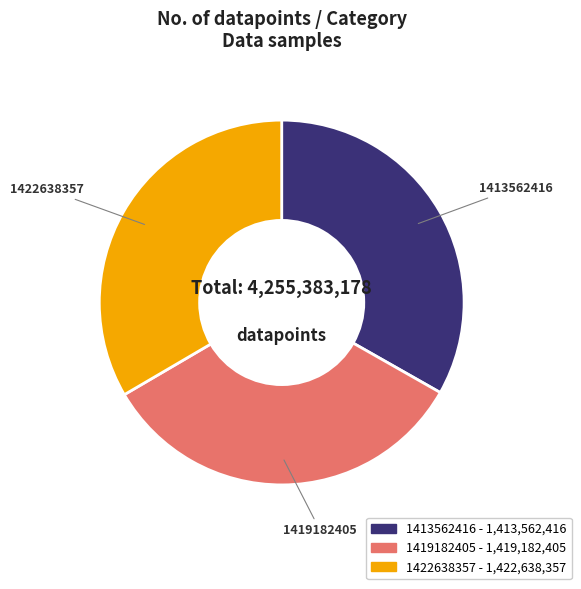

Is 1419182405 the majority of the pie?

No